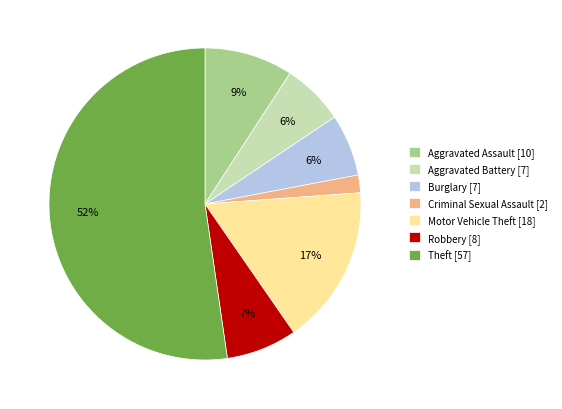

Approximately how many times larger is the value at Aggravated Battery [7] compared to Burglary [7]?

1.0